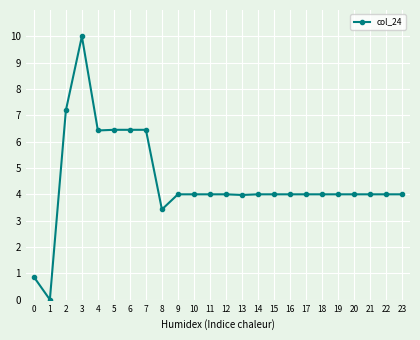

Where is the first local minimum?

1